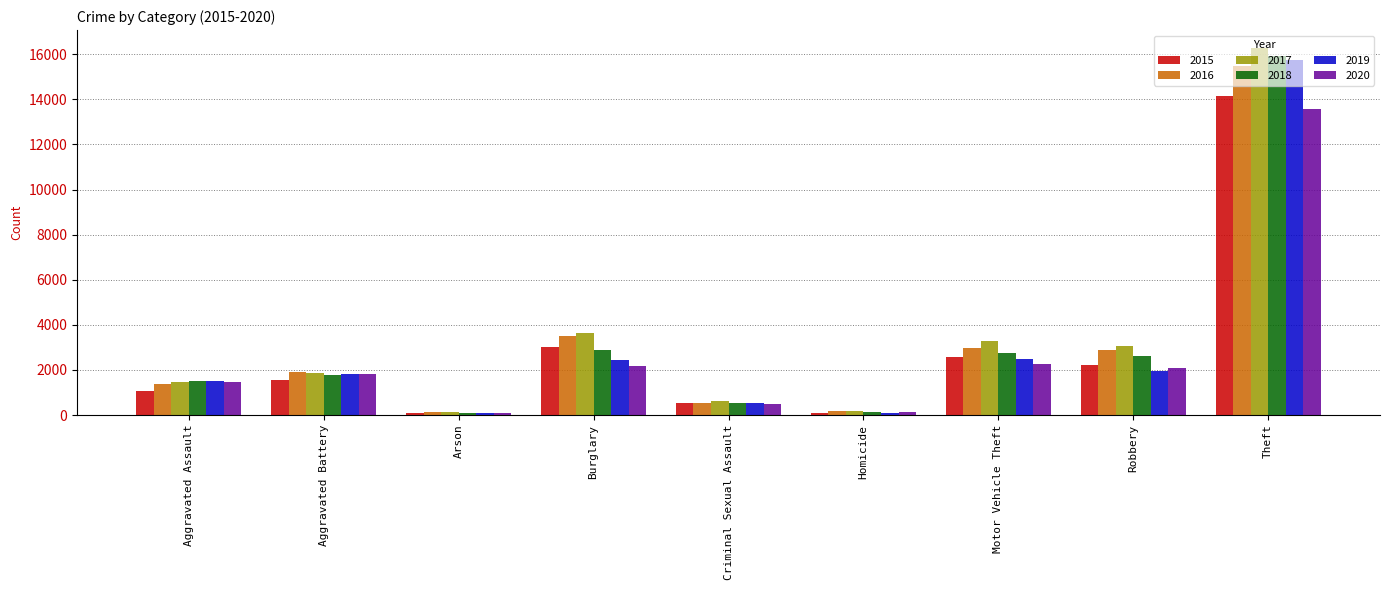

Which series changed the most between Motor Vehicle Theft and Robbery?

2019